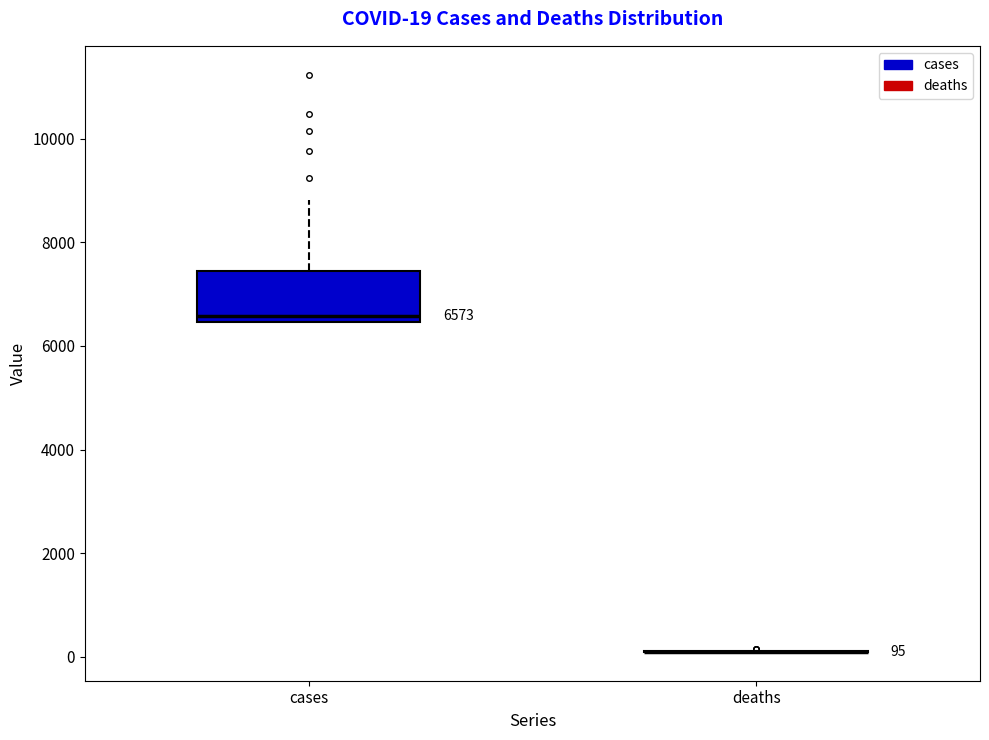

Which box is the tallest, from its lower edge to its upper edge?

cases